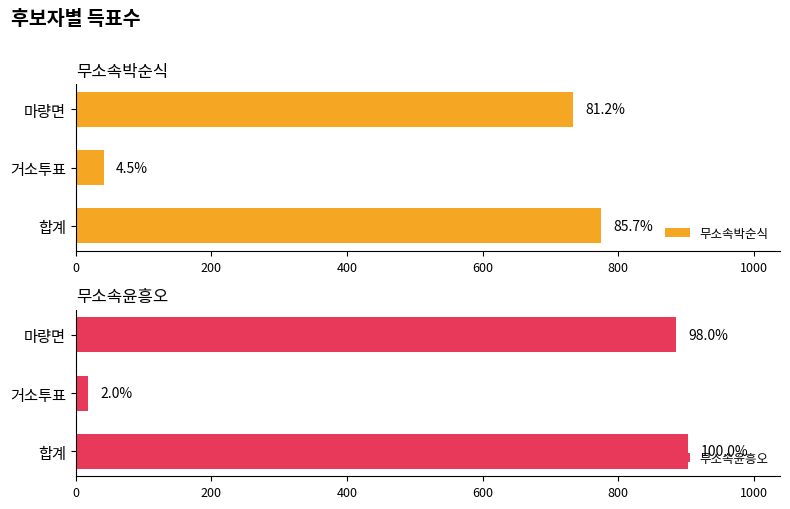

Rank the series by their maximum value, from lowest to highest.

무소속박순식, 무소속윤흥오